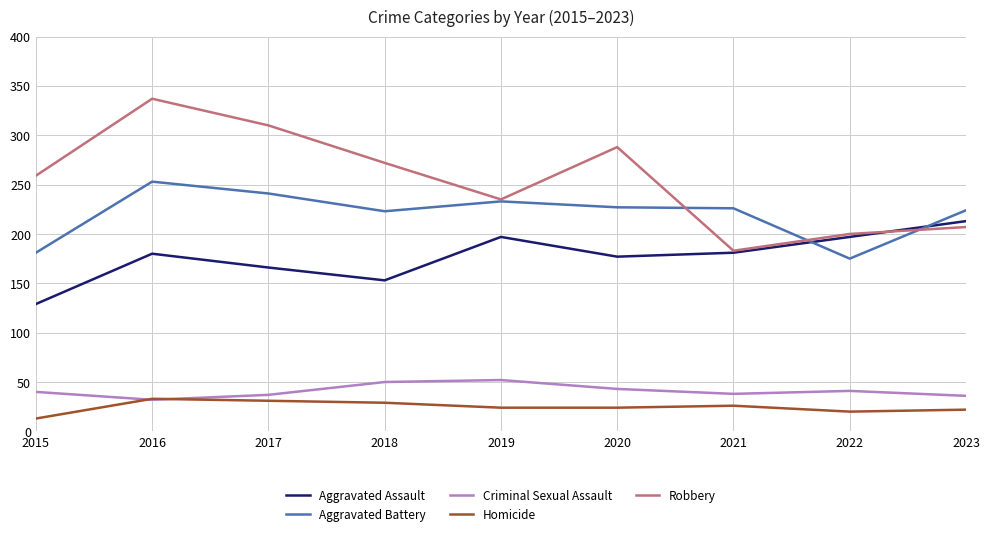

List the series in order of their peak value, highest first.

Robbery, Aggravated Battery, Aggravated Assault, Criminal Sexual Assault, Homicide